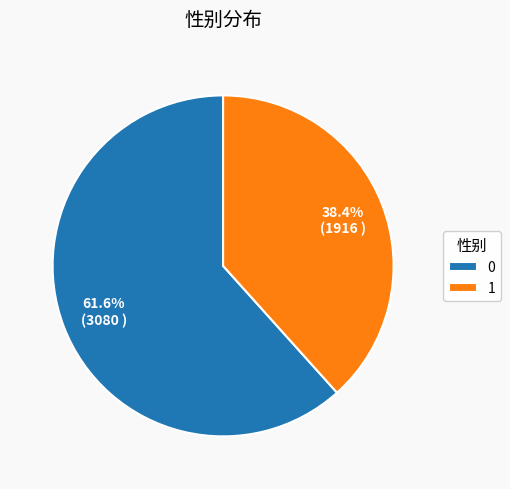

To the nearest percent, what percentage of the pie is 0?

62%